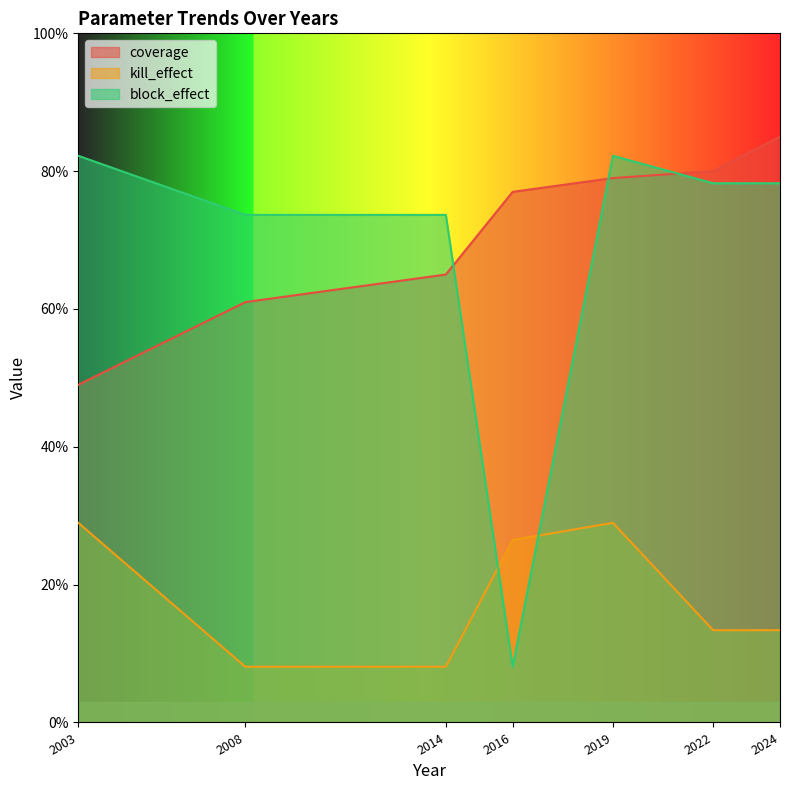

What is the difference between the block_effect values at 2019 and 2008?

0.1